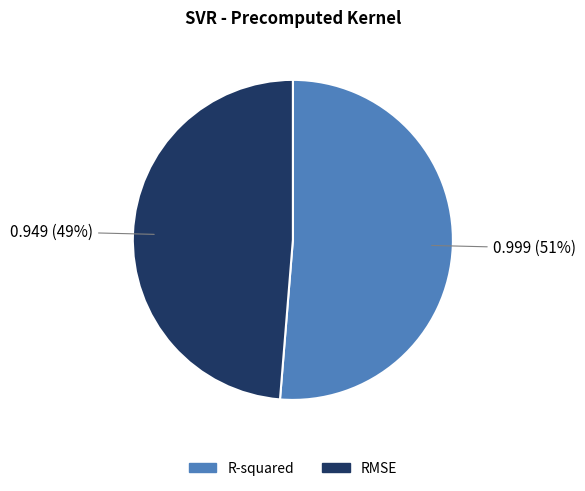

What percentage is the RMSE slice, to the nearest percent?

49%